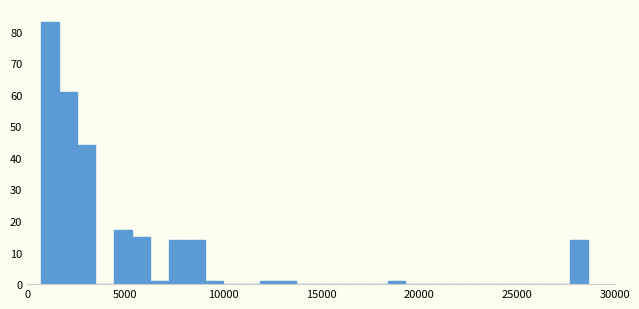

Around what value on the x-axis is the tallest bar? Give the approximate position of its centre, as read against the axis.

1000